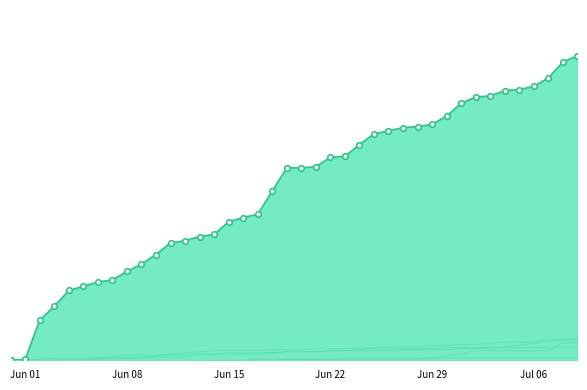

How many lines are shown in the chart?

5